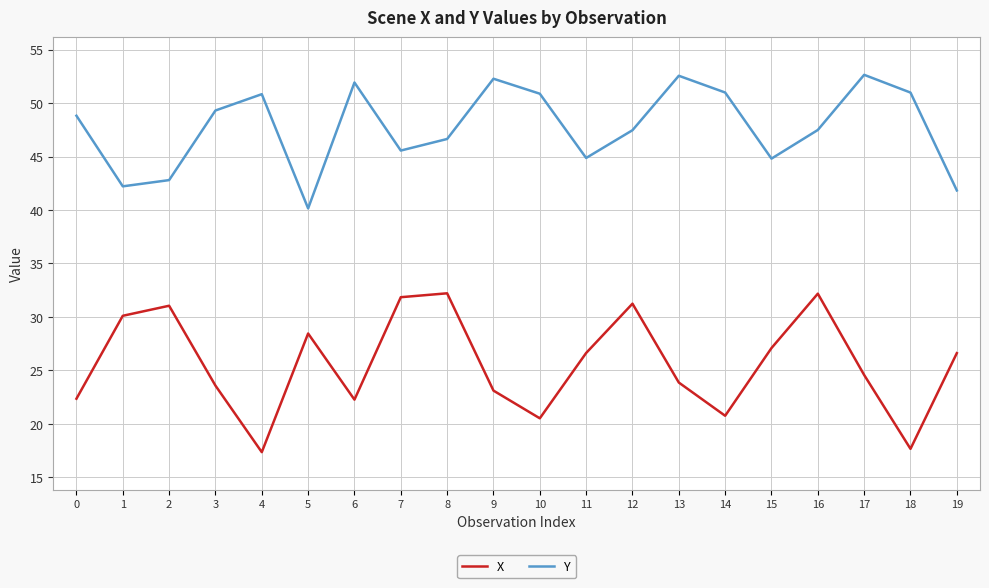

True or false: Y has a value of 52.3 at 9.

True